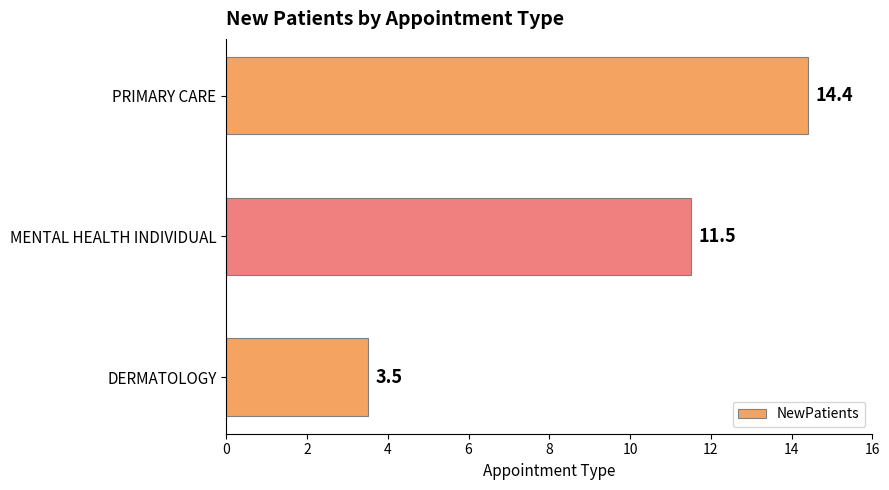

Where is the data nearest to the value 8?

MENTAL HEALTH INDIVIDUAL